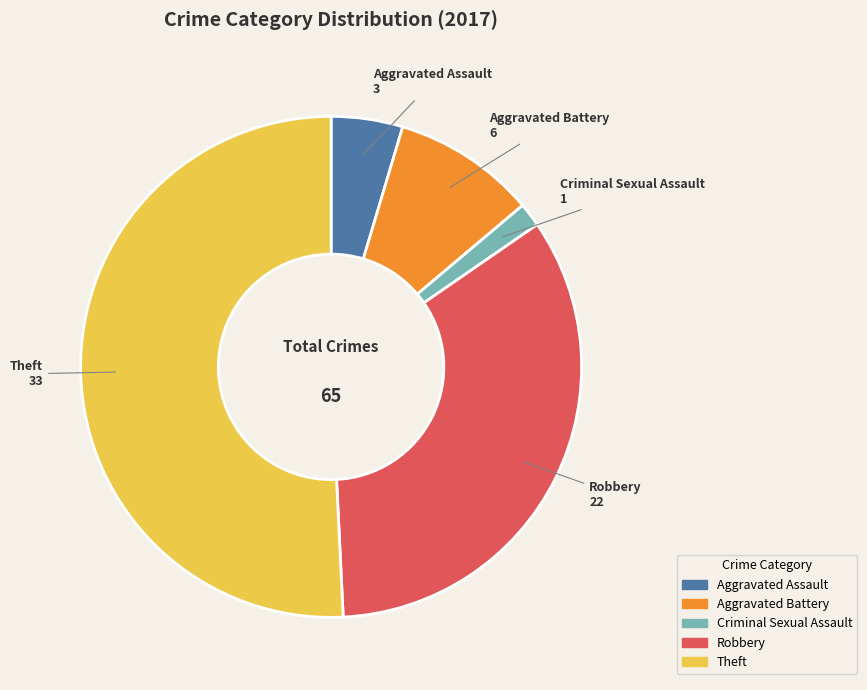

Is Aggravated Battery the majority of the pie?

No